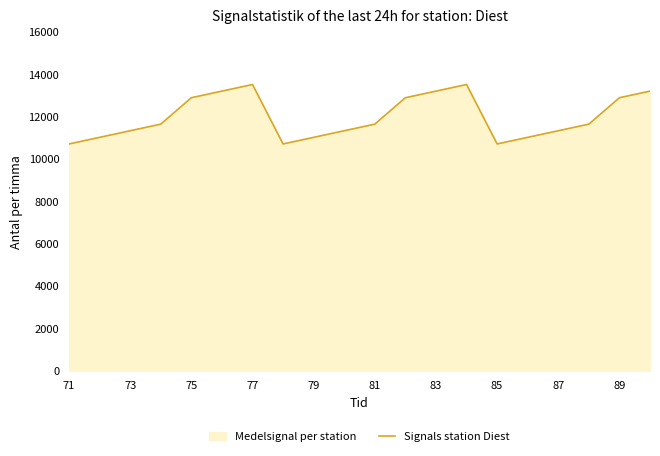

The value at 85 is 15536.5. True or false?

False